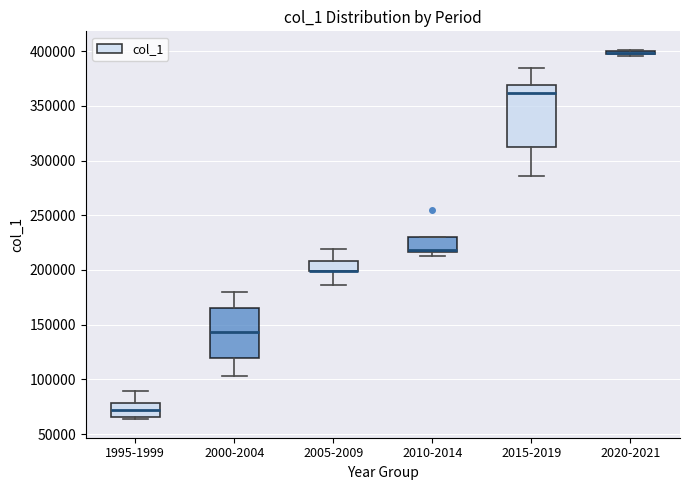

Where does the lower whisker of the box for 2005-2009 end on the y-axis? The values are not printed on the chart, so give them approximately, as read against the axis.

185000